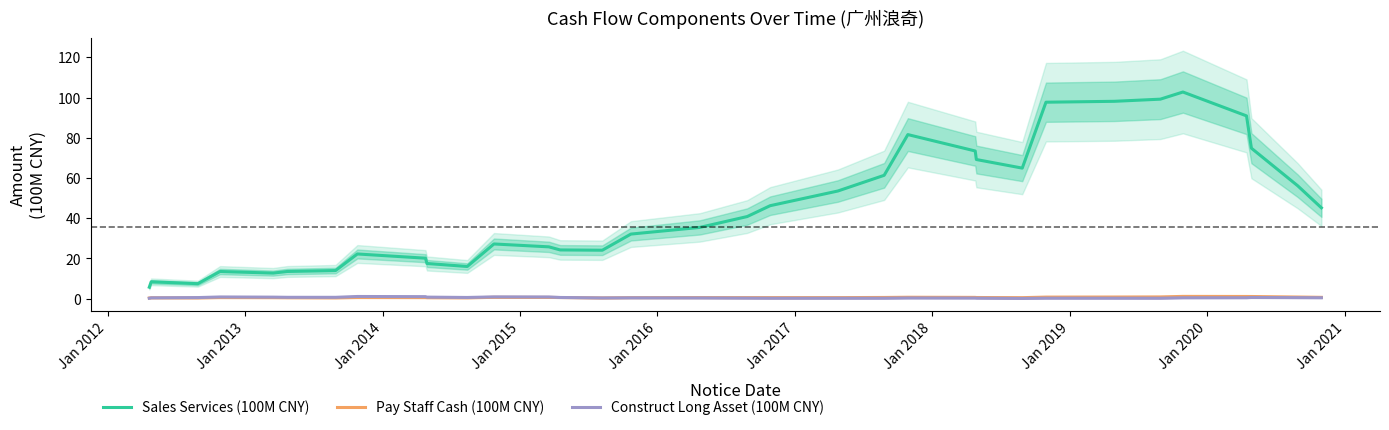

True or false: Pay Staff Cash (100M CNY) and Sales Services (100M CNY) intersect in this chart.

False